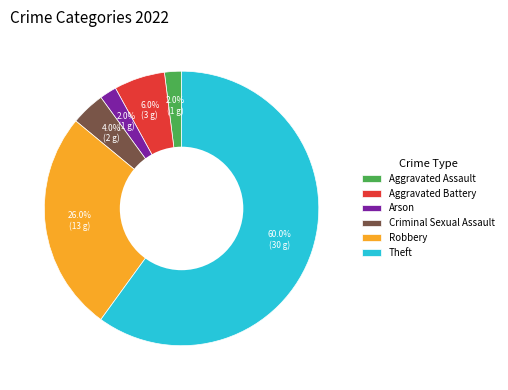

Is Robbery the majority of the pie?

No